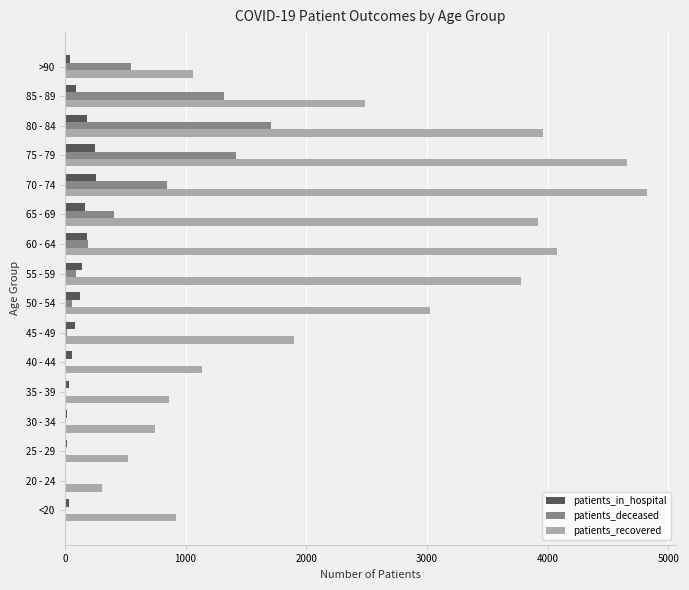

At which label is patients_recovered closest to 2563?

85 - 89